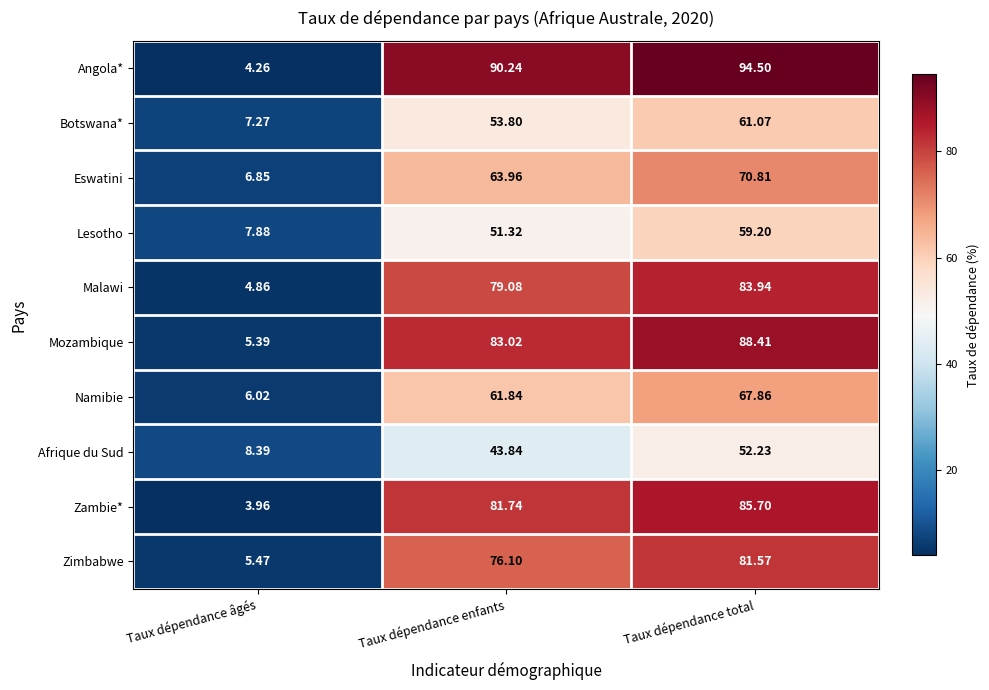

Is the value of Angola* at Taux dépendance total greater than the value of Malawi at Taux dépendance enfants?

Yes